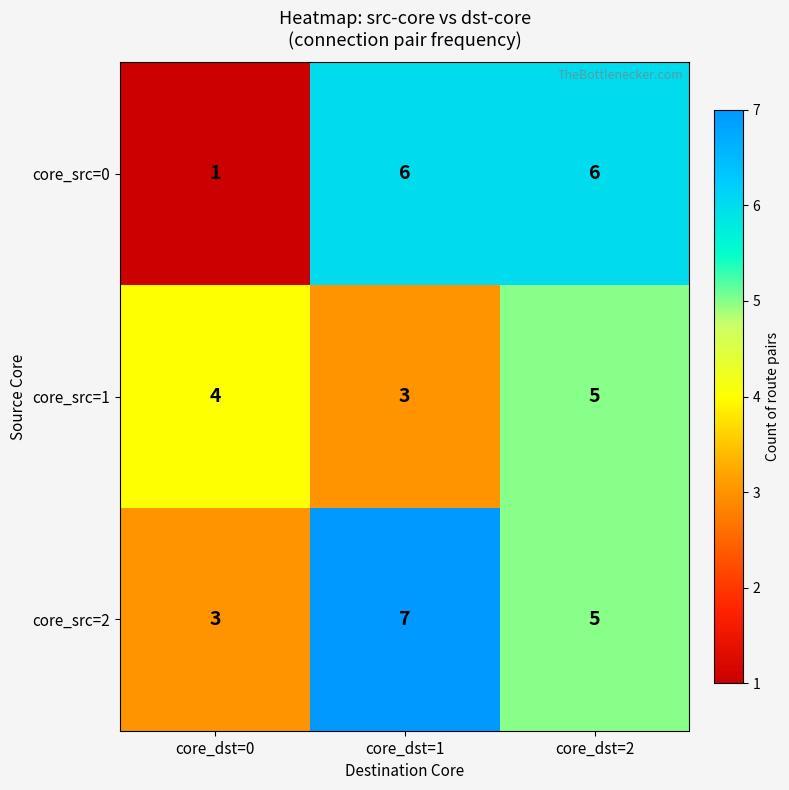

How many values in the core_src=1 series are below 4?

1